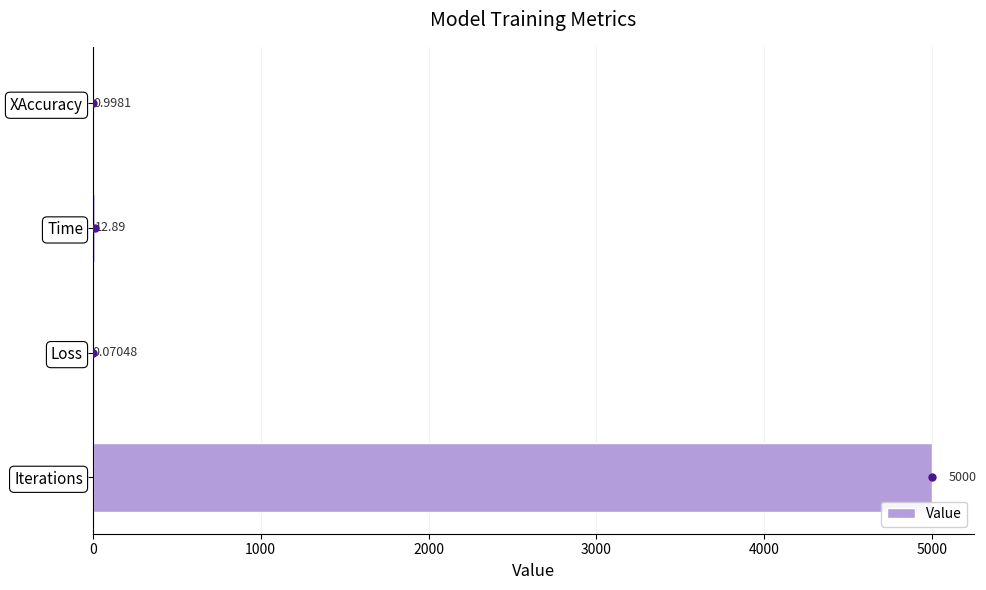

At which label is the value closest to 2500?

Time